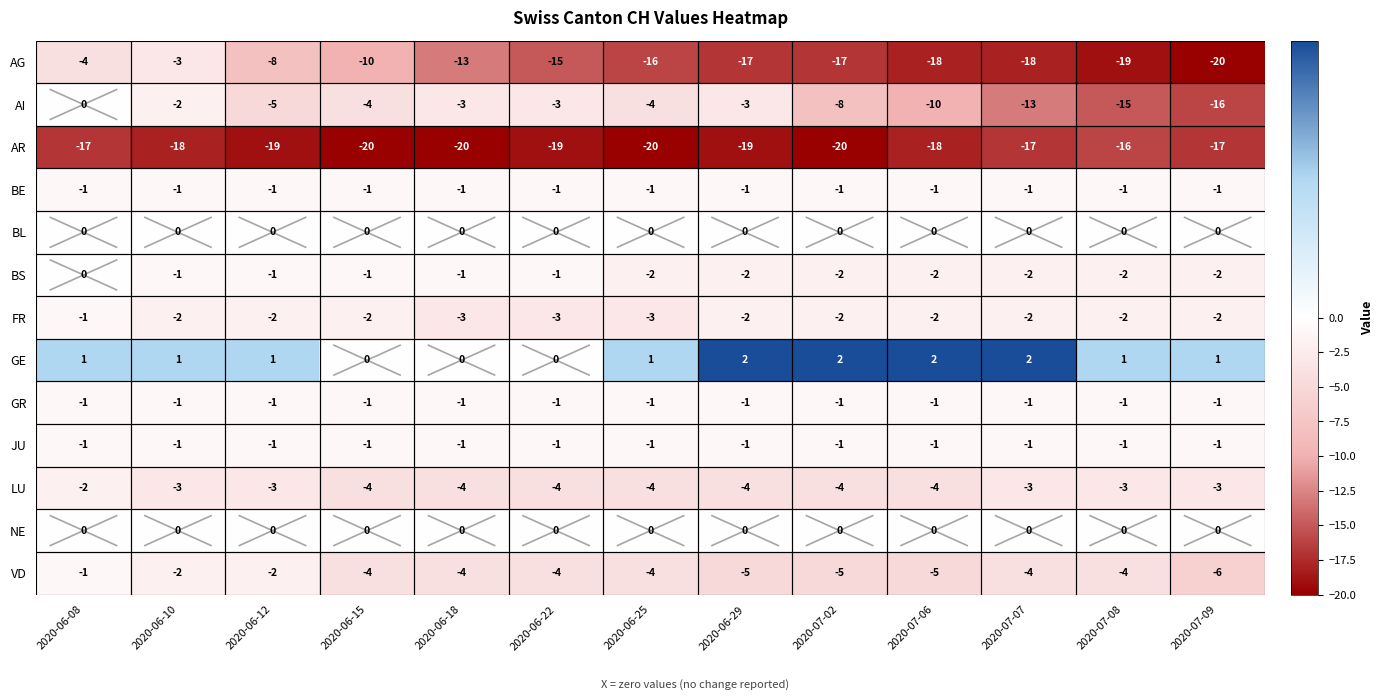

Which series has the largest total across all categories?

GE